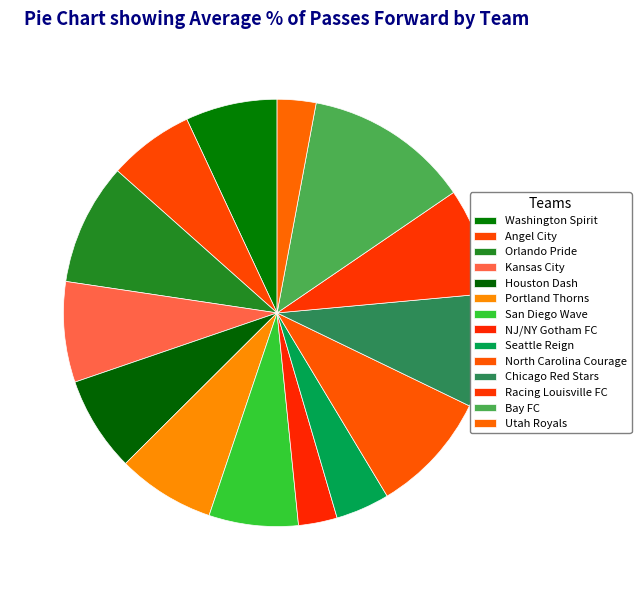

How many segments does this pie chart have?

14